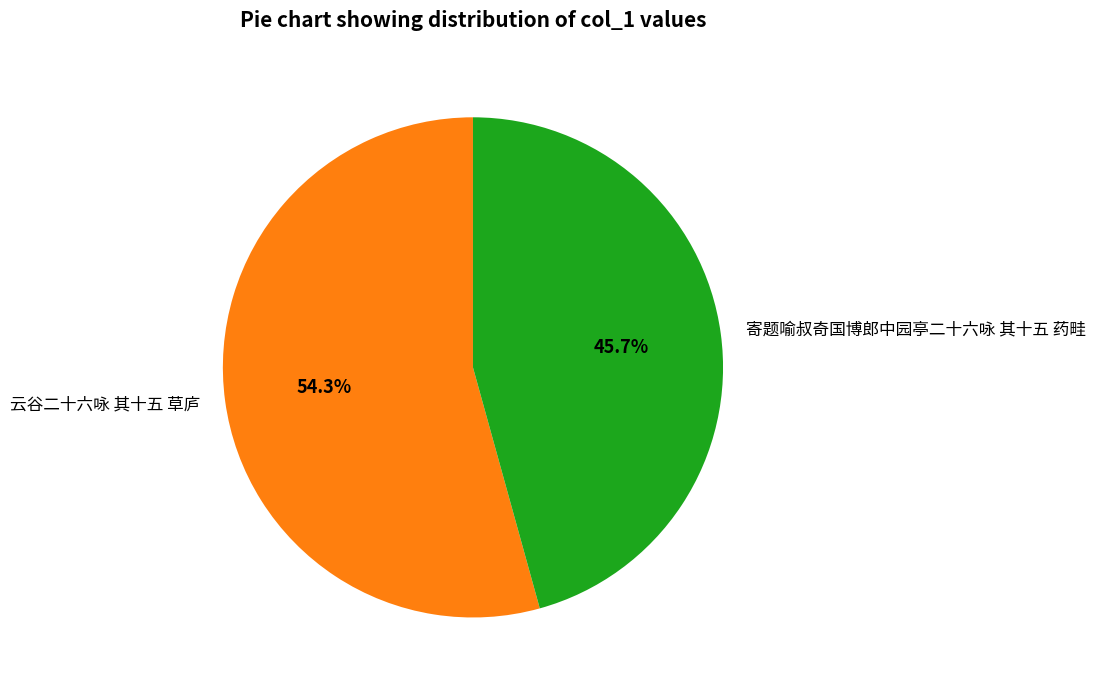

How many segments does this pie chart have?

2